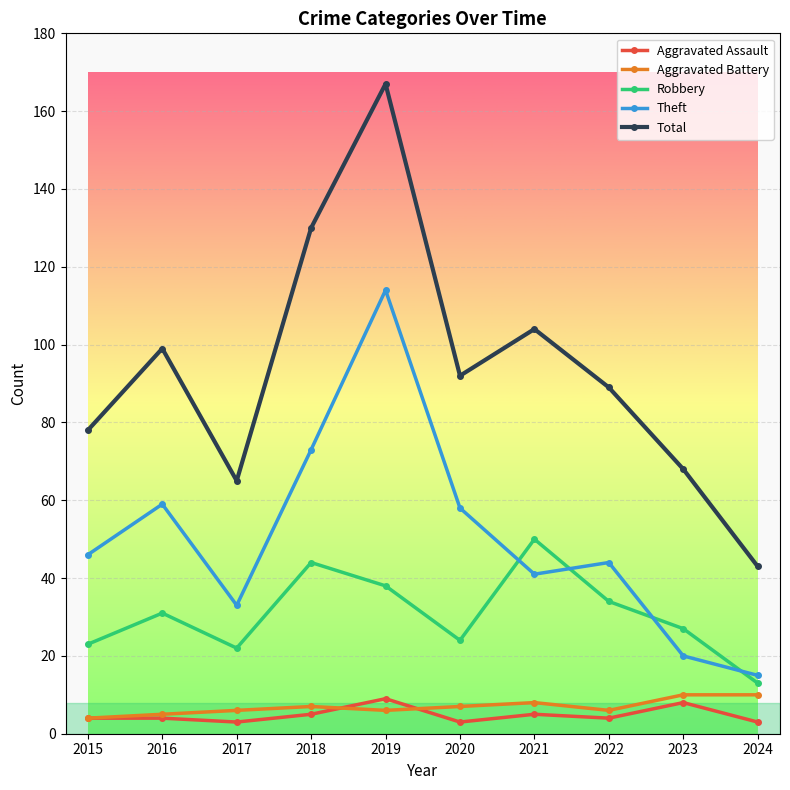

What is the value of the Total point at the 9th from the left?

68